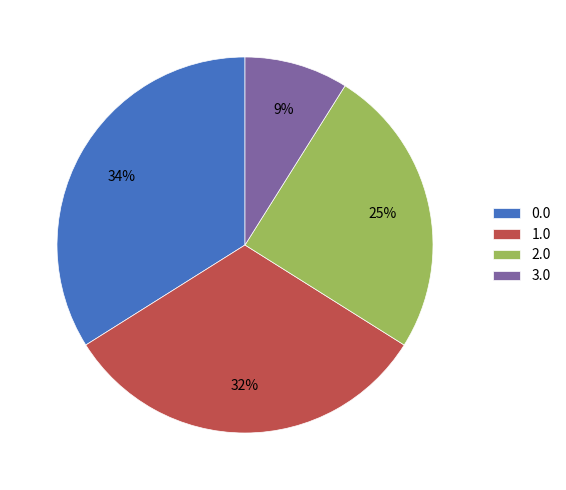

Combined, do 2.0 and 1.0 account for over 50%?

Yes